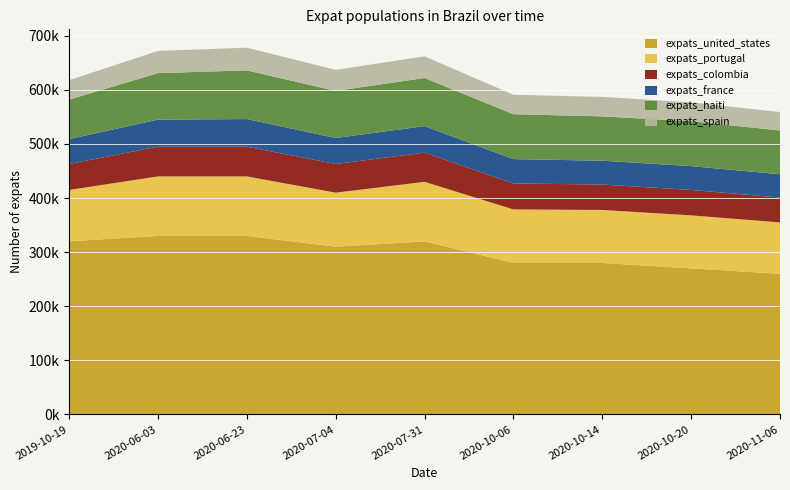

Reading left to right, transcribe all the data shown in this chart.

expats_united_states: 2019-10-19=320000	2020-06-03=330000	2020-06-23=330000	2020-07-04=310000	2020-07-31=320000	2020-10-06=280000	2020-10-14=280000	2020-10-20=270000	2020-11-06=260000
expats_portugal: 2019-10-19=95000	2020-06-03=110000	2020-06-23=110000	2020-07-04=100000	2020-07-31=110000	2020-10-06=99000	2020-10-14=98000	2020-10-20=98000	2020-11-06=95000
expats_colombia: 2019-10-19=48000	2020-06-03=55000	2020-06-23=55000	2020-07-04=53000	2020-07-31=54000	2020-10-06=48000	2020-10-14=47000	2020-10-20=47000	2020-11-06=46000
expats_france: 2019-10-19=46000	2020-06-03=50000	2020-06-23=51000	2020-07-04=48000	2020-07-31=49000	2020-10-06=45000	2020-10-14=44000	2020-10-20=44000	2020-11-06=43000
expats_haiti: 2019-10-19=73000	2020-06-03=86000	2020-06-23=90000	2020-07-04=87000	2020-07-31=89000	2020-10-06=83000	2020-10-14=82000	2020-10-20=83000	2020-11-06=81000
expats_spain: 2019-10-19=36000	2020-06-03=41000	2020-06-23=42000	2020-07-04=39000	2020-07-31=40000	2020-10-06=36000	2020-10-14=36000	2020-10-20=35000	2020-11-06=34000